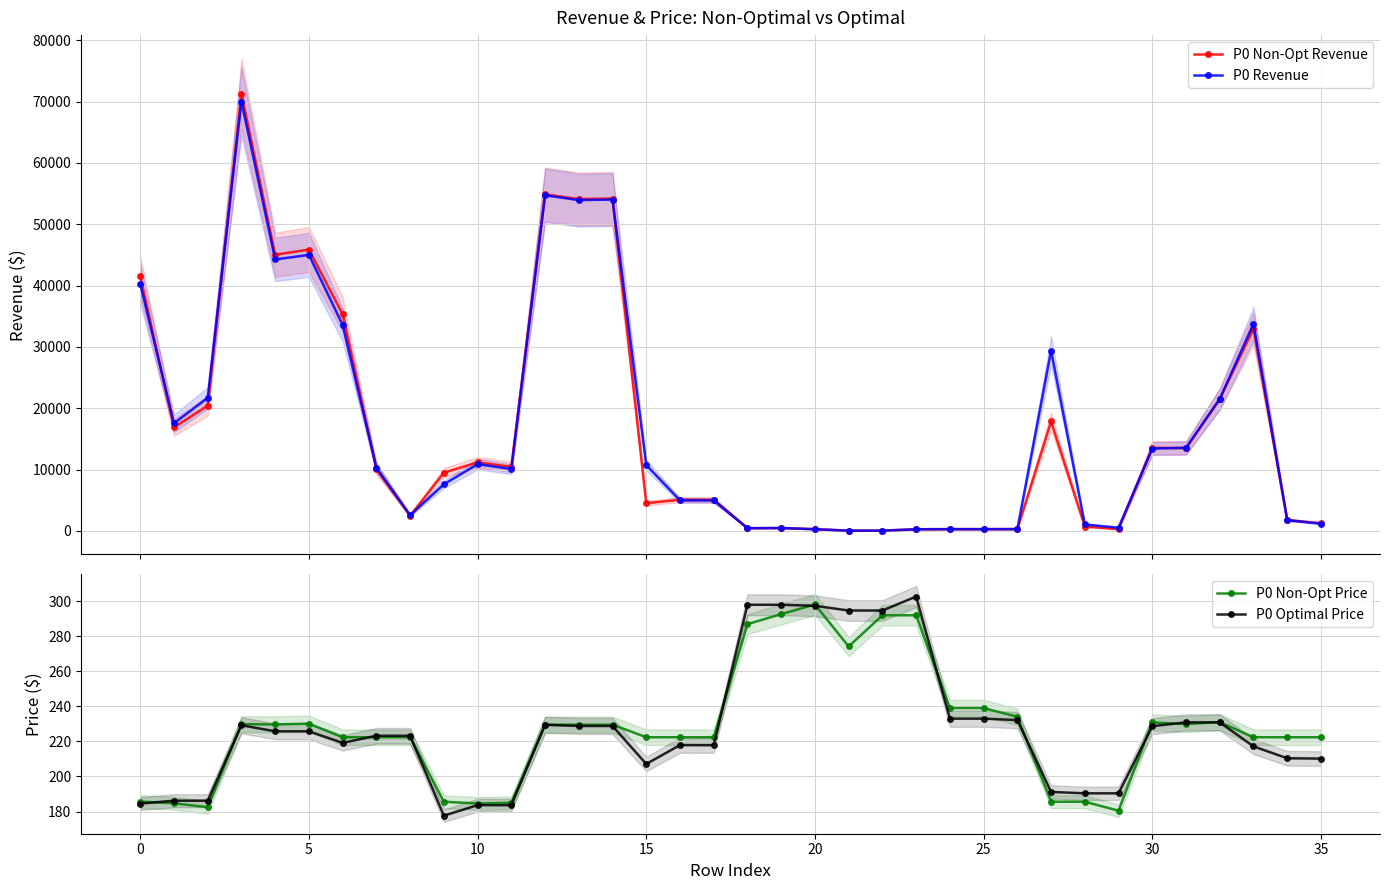

What is the sum of all P0 Revenue values?

615556